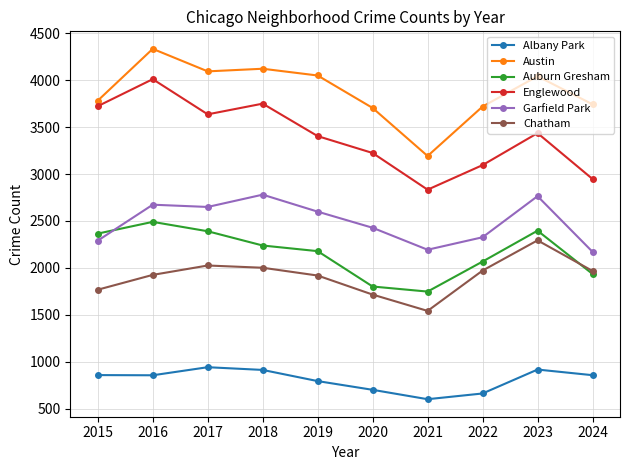

Which series has the widest spread of values?

Englewood